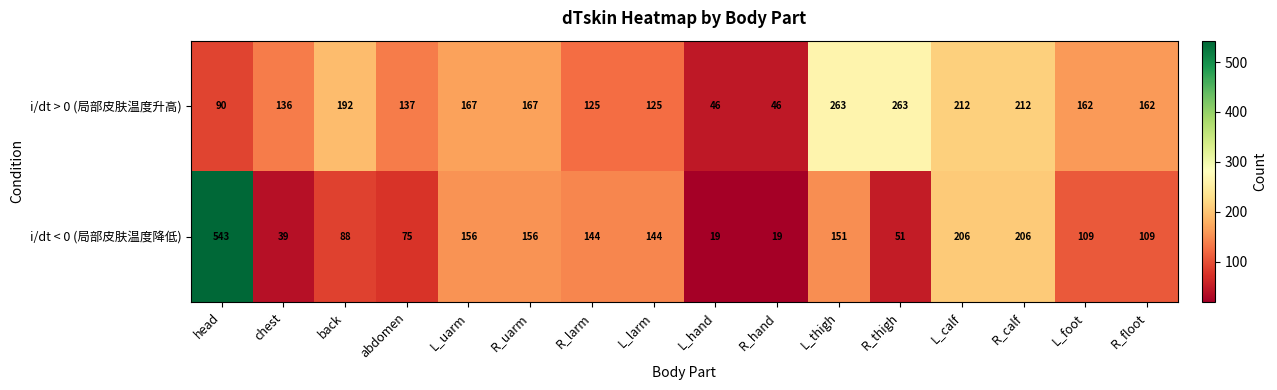

Rank the series by their average value, from lowest to highest.

i/dt < 0 (局部皮肤温度降低), i/dt > 0 (局部皮肤温度升高)